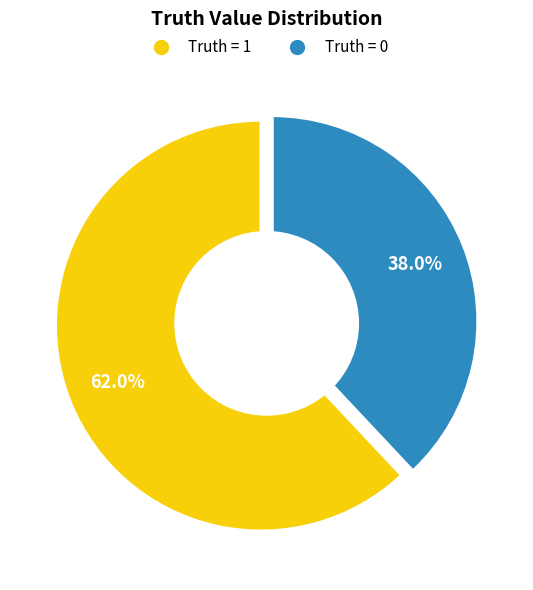

To the nearest percent, what percentage of the pie is 0?

38%